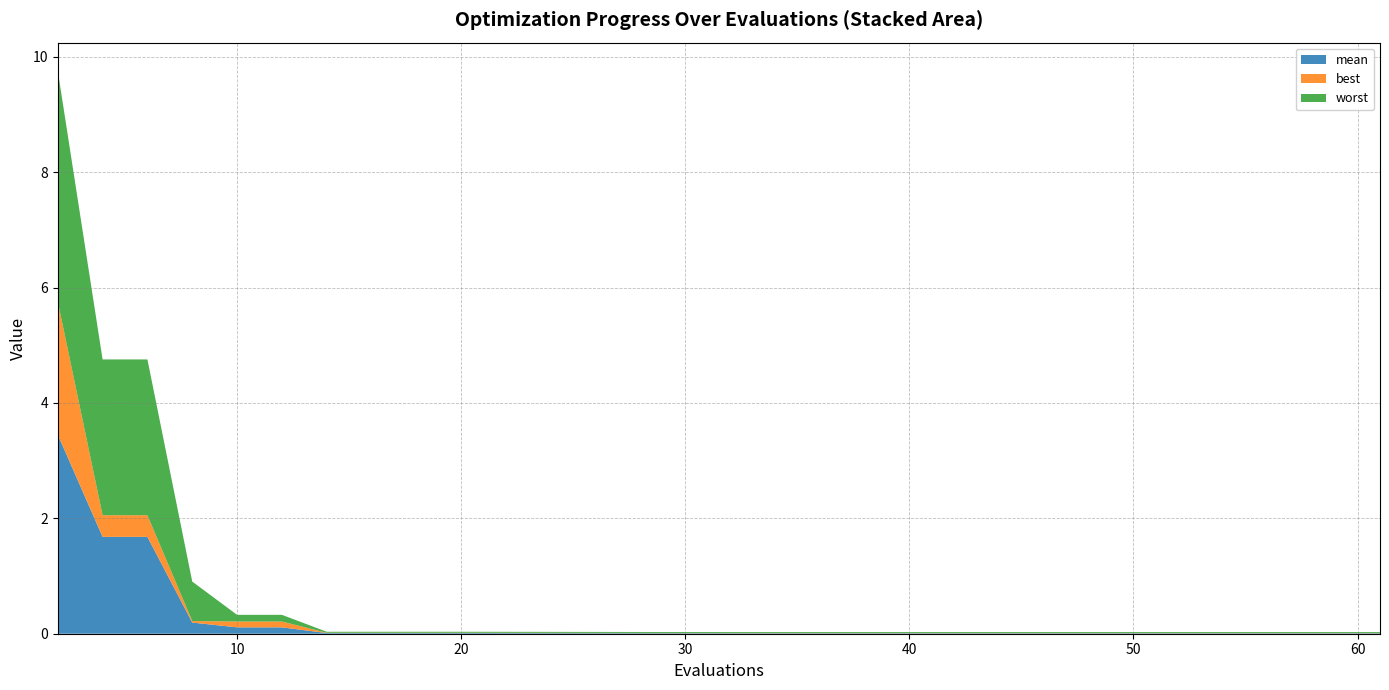

Reading left to right, extract all data points from this chart.

mean: 3.5	1.7	1.7	0.2	0.1	0.1	0.0	0.0	0.0	0.0	0.0	0.0	0.0	0.0	0.0
best: 2.3	0.4	0.4	0.0	0.1	0.1	0.0	0.0	0.0	0.0	0.0	0.0	0.0	0.0	0.0
worst: 4.0	2.7	2.7	0.7	0.1	0.1	0.0	0.0	0.0	0.0	0.0	0.0	0.0	0.0	0.0